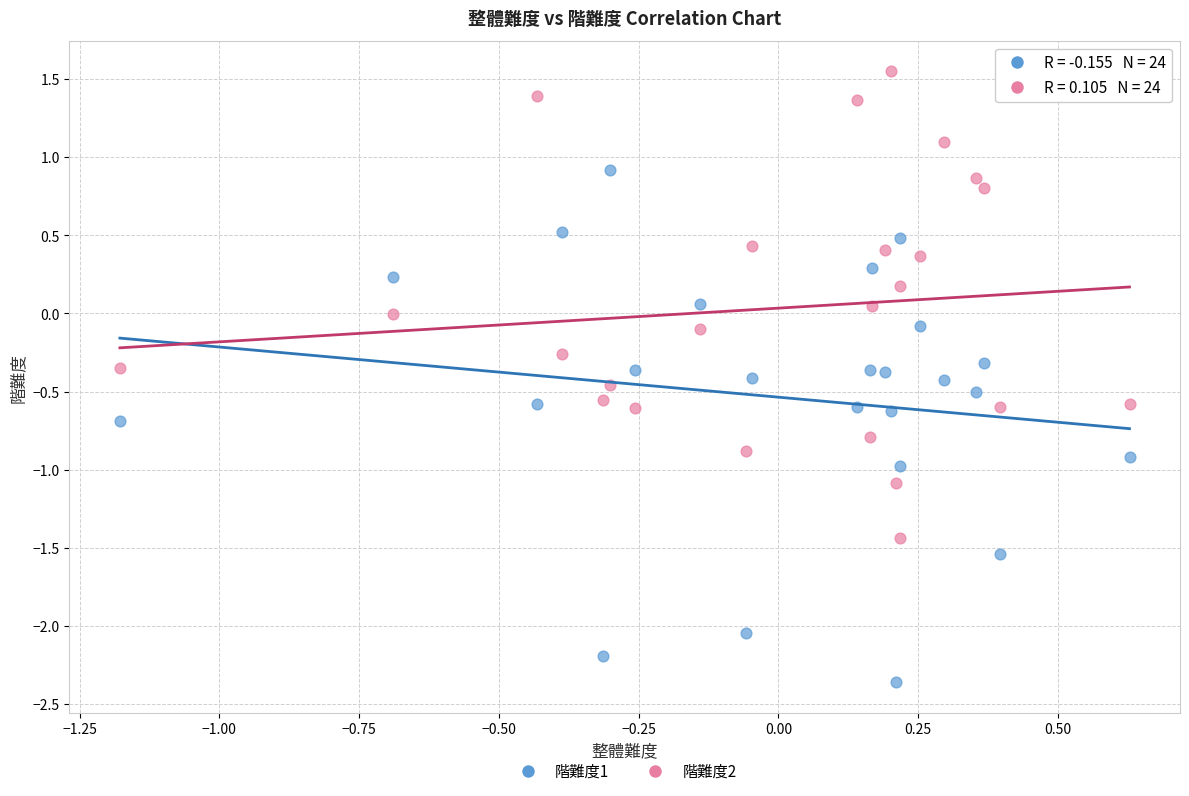

Which series reaches the maximum Y coordinate?

階難度2